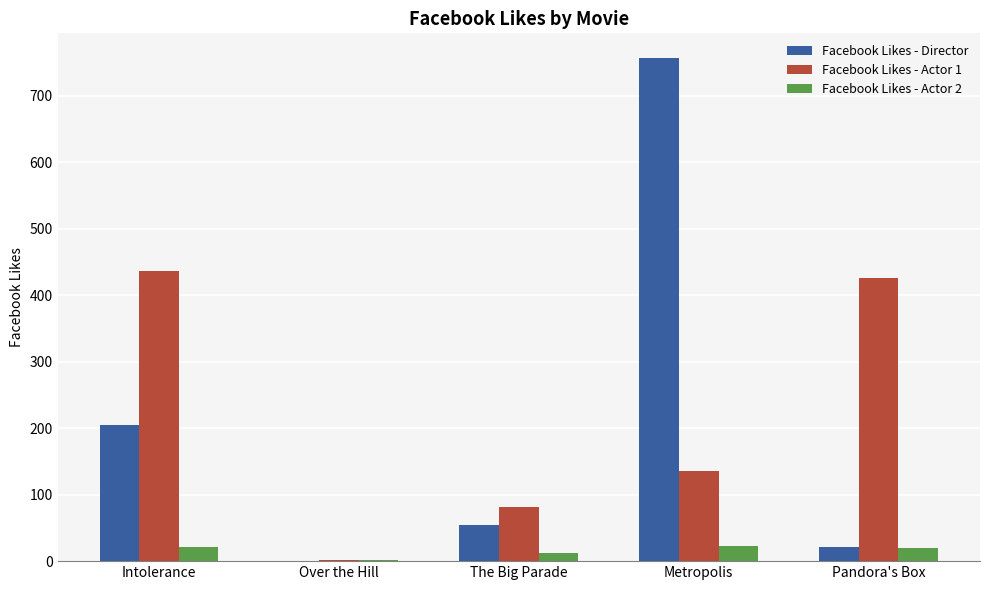

How many groups of bars are there?

5